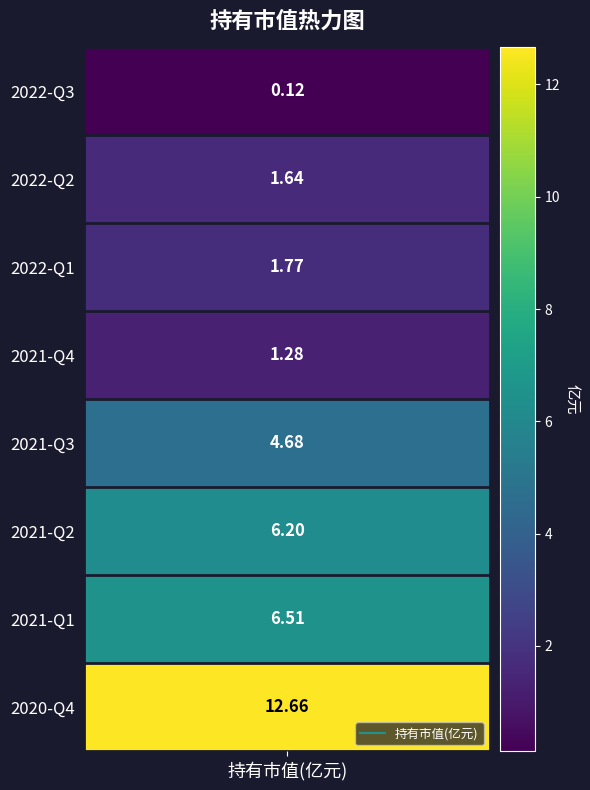

True or false: the data shows 6.2 at 2021-Q2.

True